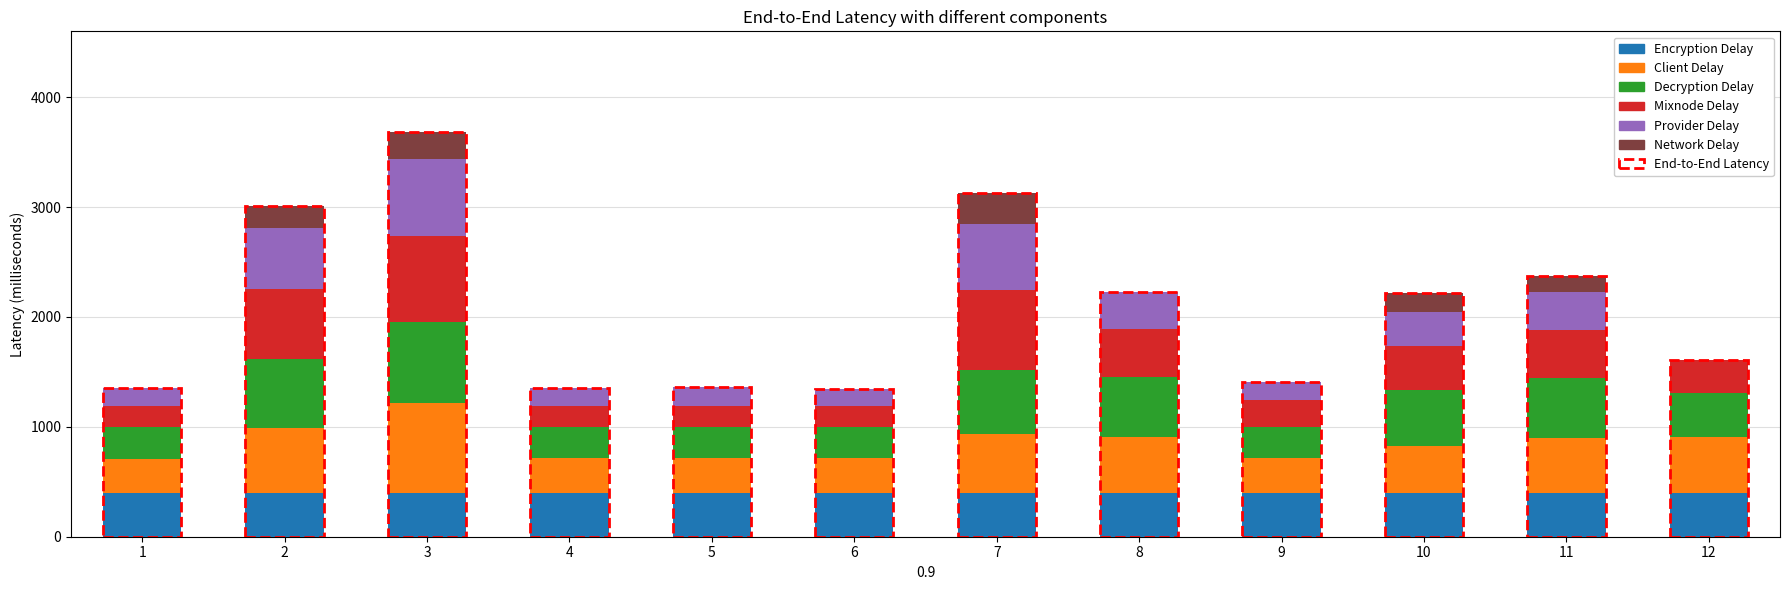

How many categories are shown in the chart?

12